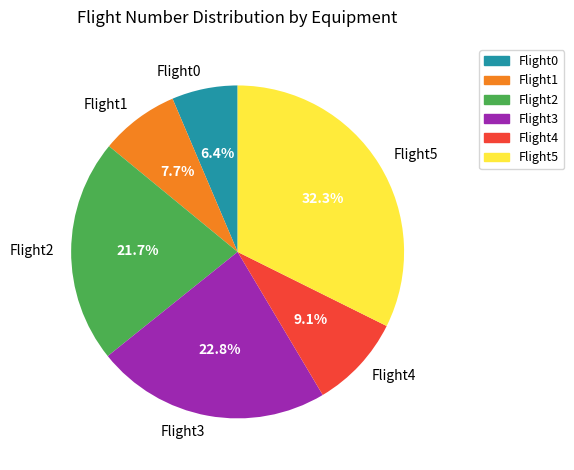

Is it true that Flight3 is 23% of the pie?

True